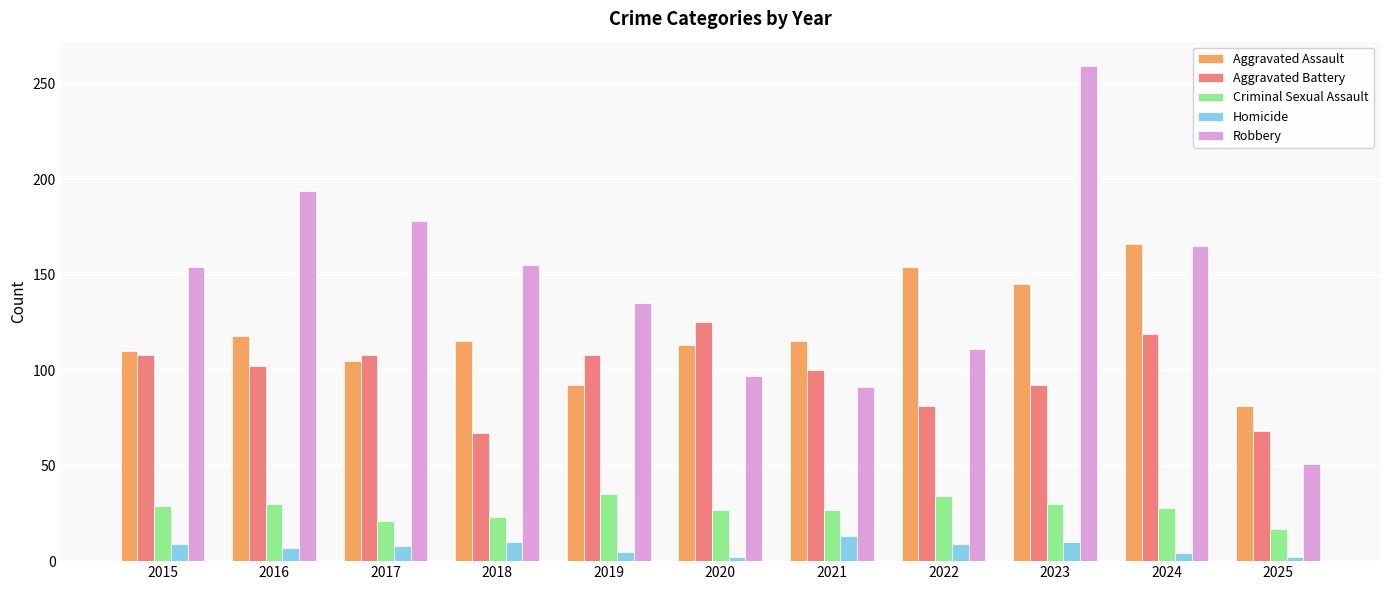

What are all the series names shown in the legend?

Aggravated Assault, Aggravated Battery, Criminal Sexual Assault, Homicide, Robbery